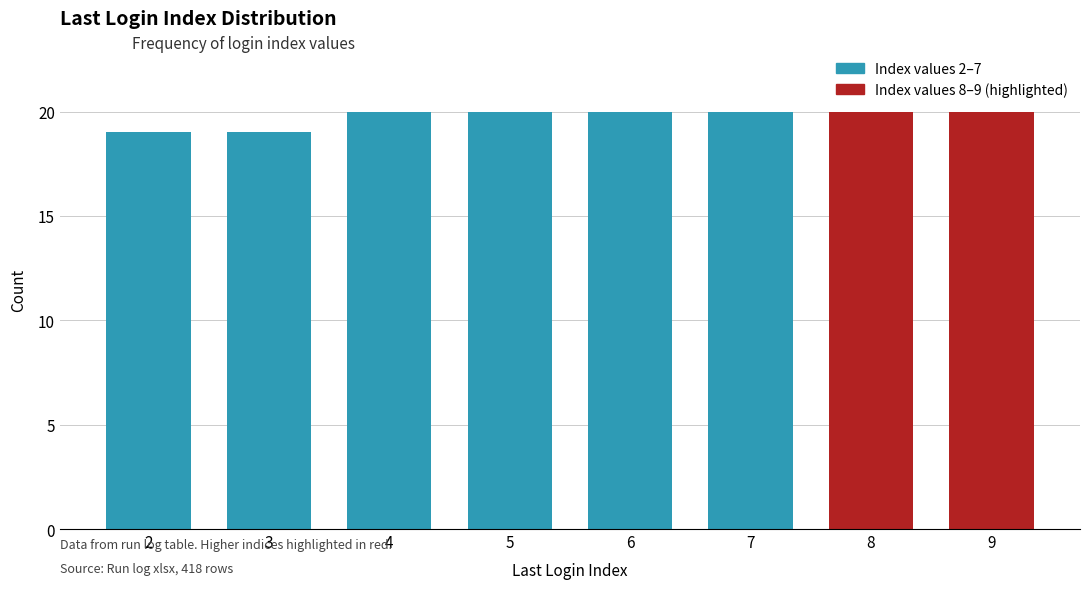

Reading right to left, transcribe all the data shown in this chart.

20	20	20	20	20	20	19	19